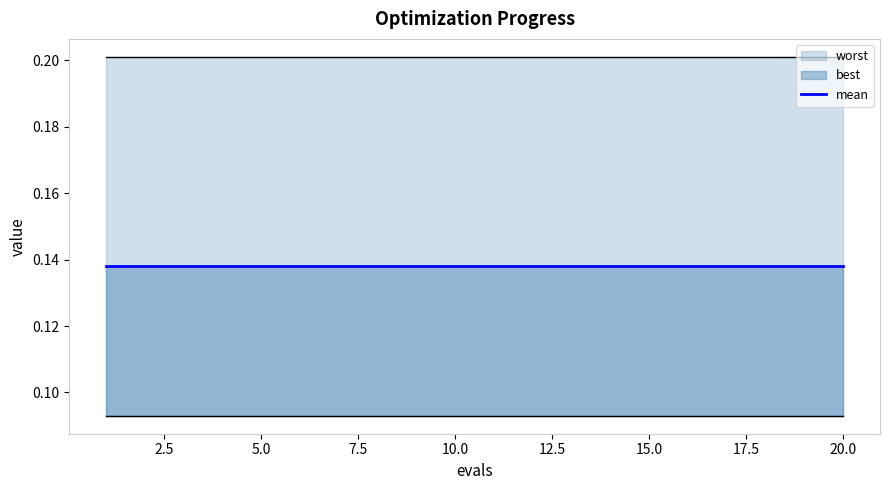

At which category is the sum across all series the highest?

1